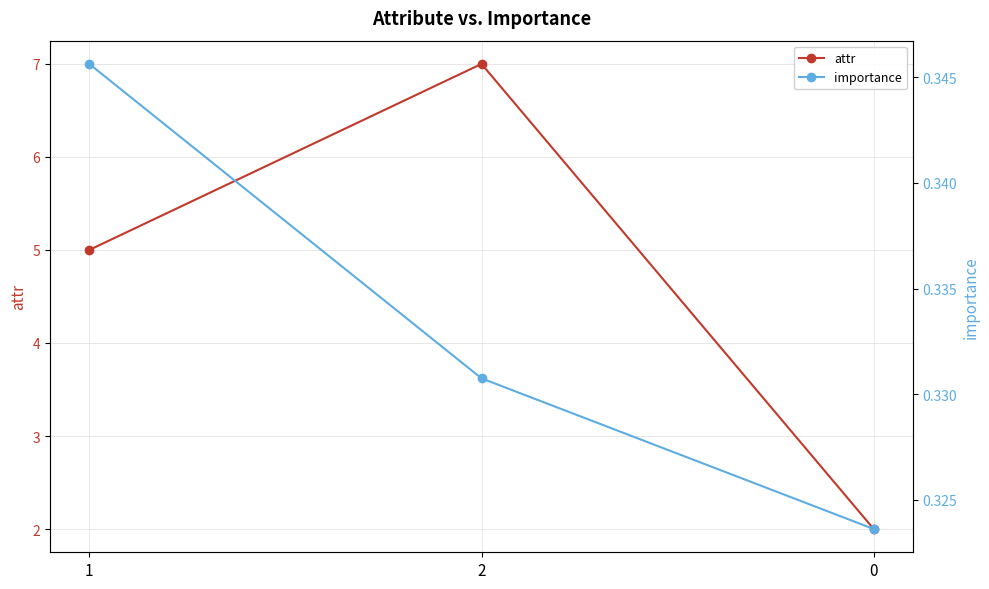

Reading left to right, extract all data points from this chart.

attr: 1=5.0	2=7.0	0=2.0
importance: 1=0.3	2=0.3	0=0.3